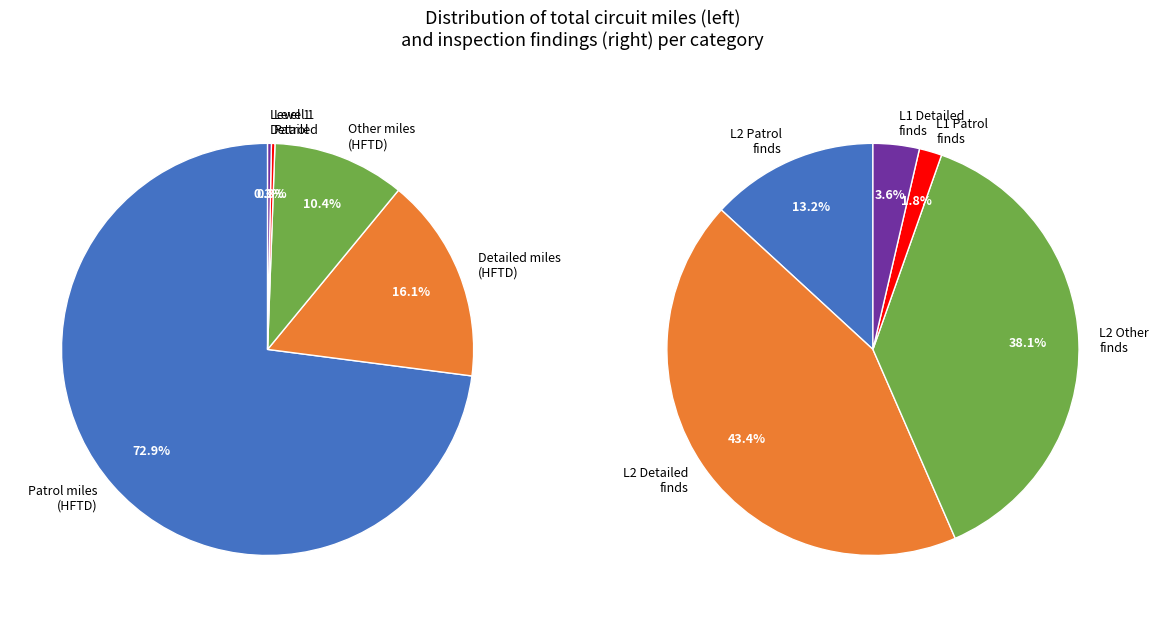

The 3 slice represents 1% of the pie. True or false?

False